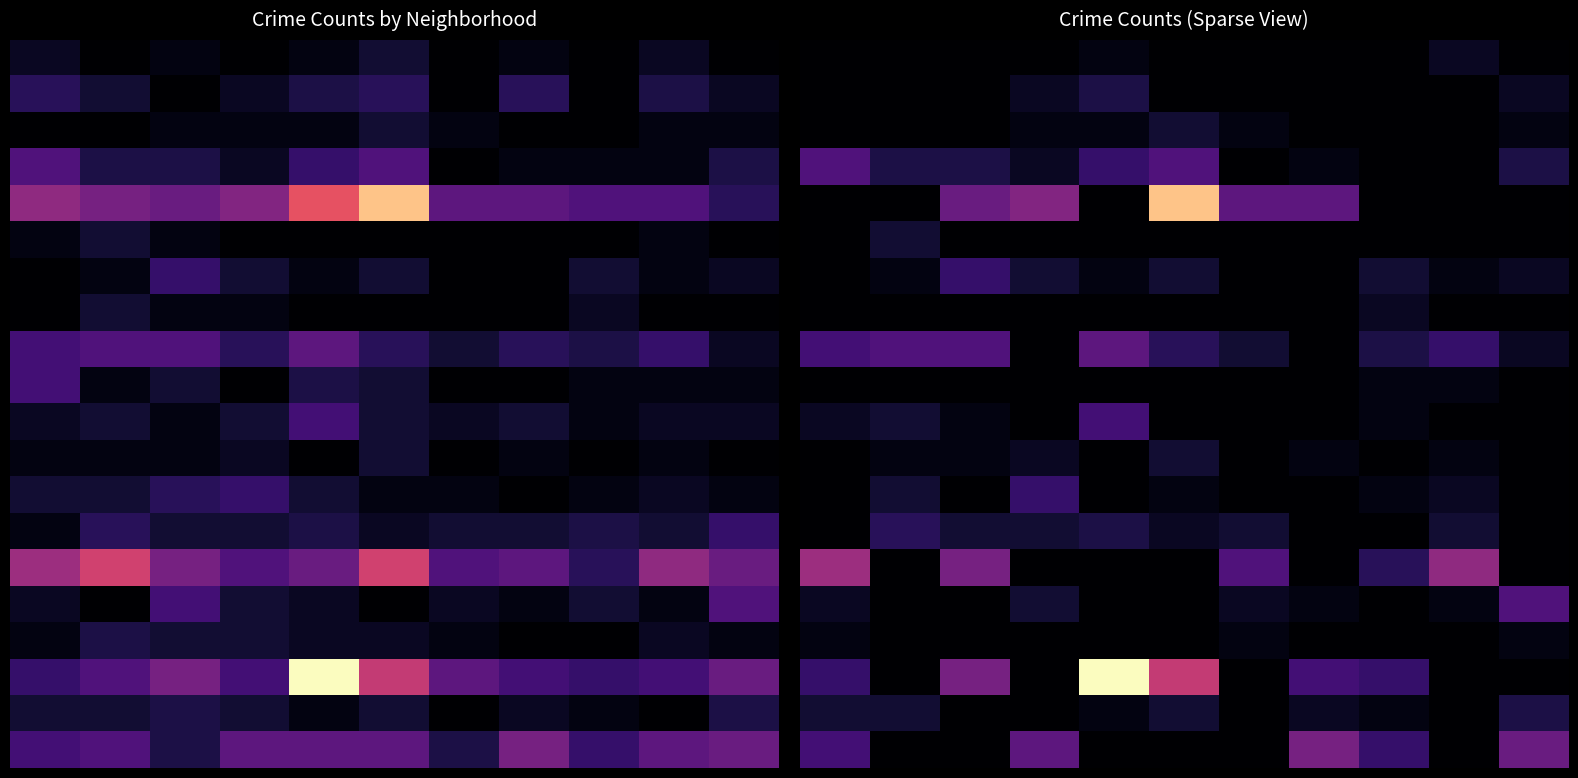

How many series are shown in this chart?

20